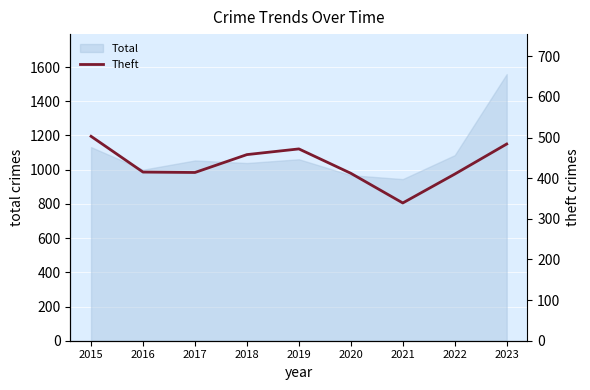

At which label is Total closest to 1252?

2015